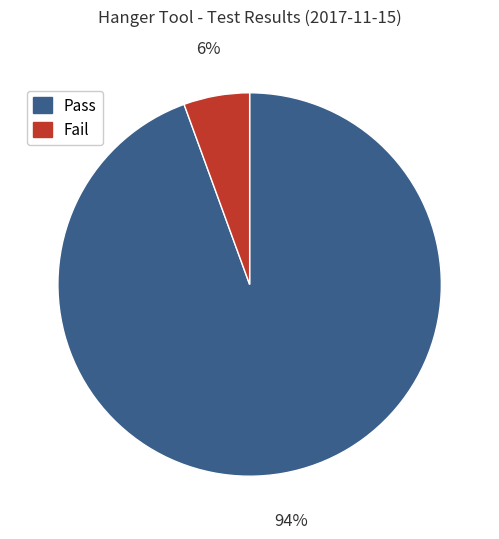

Is the sum of Pass and Fail greater than half?

Yes